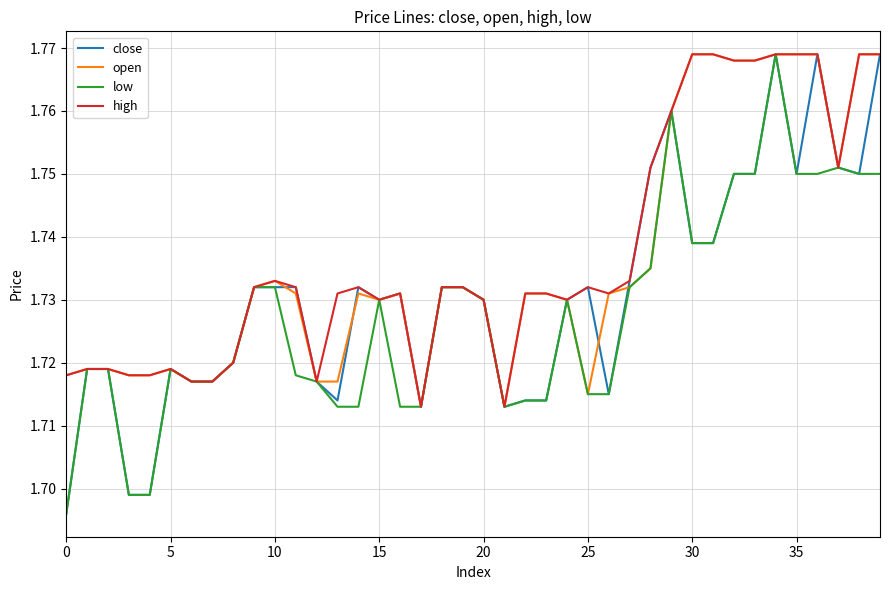

Rank the series by their maximum value, from lowest to highest.

close, open, low, high